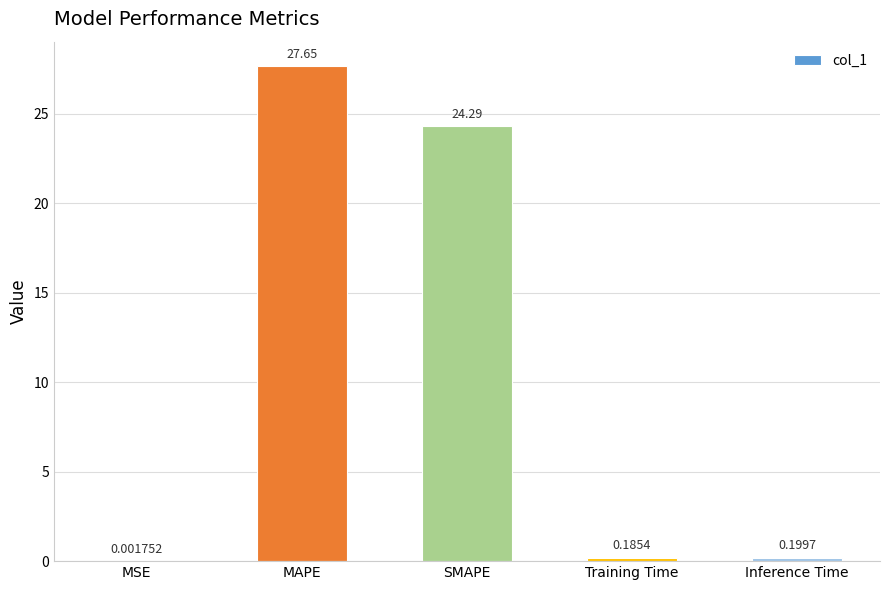

Which label corresponds to the largest value in the chart?

MAPE